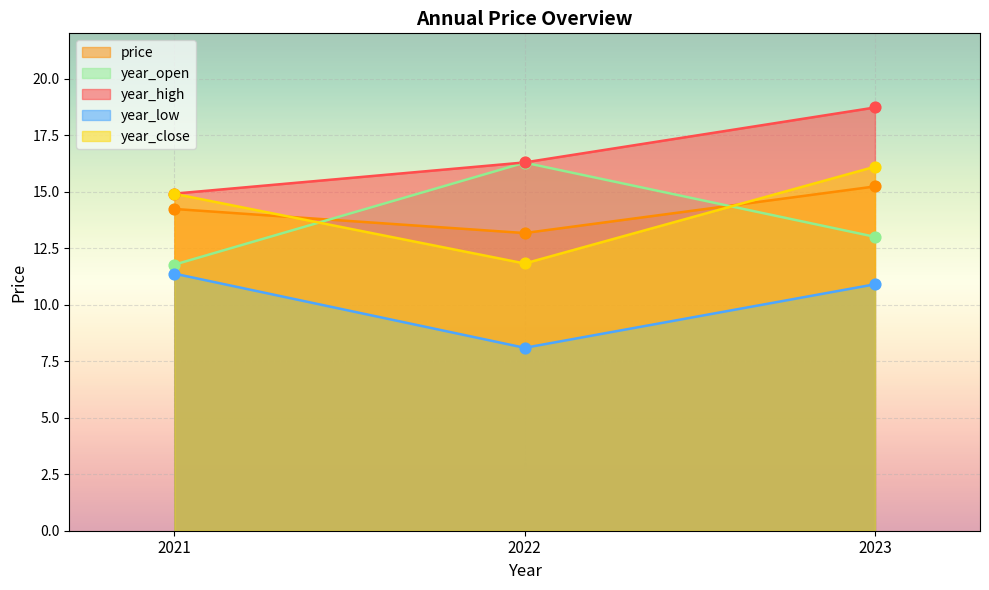

What is the total value across all series at 2021?

67.2